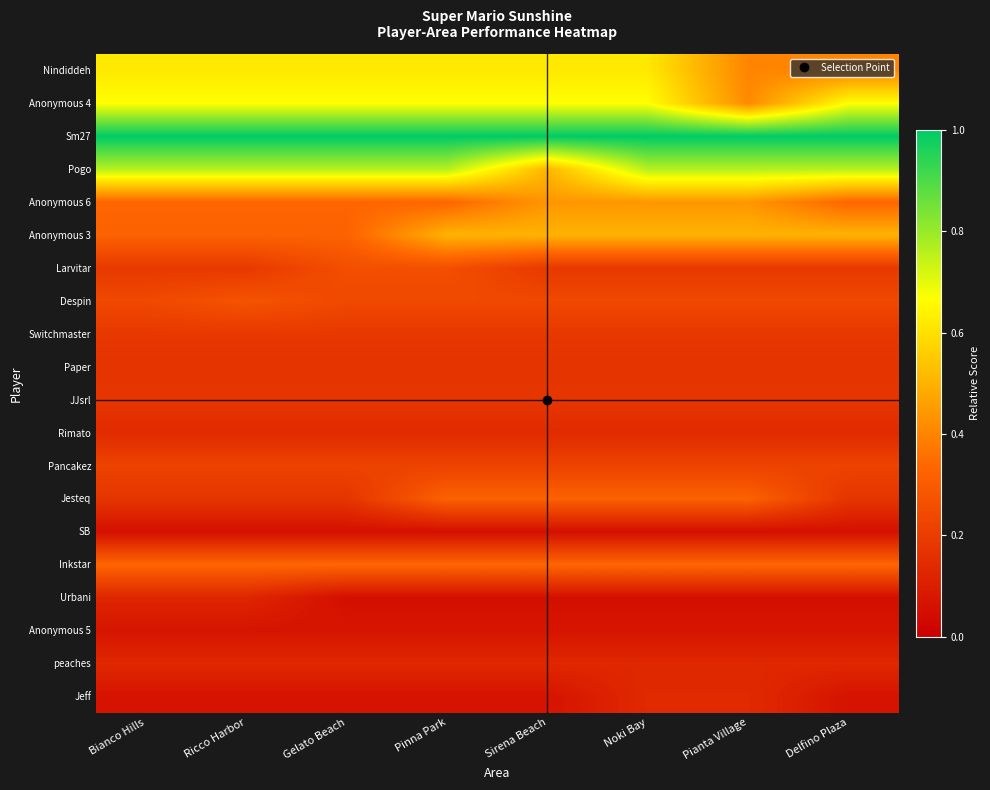

At Delfino Plaza, list the series in order from largest to smallest.

Sm27, Pogo, Anonymous 4, Anonymous 3, Nindiddeh, Inkstar, Anonymous 6, Despin, Pancakez, Larvitar, Switchmaster, JJsrl, Jesteq, Paper, Rimato, peaches, Anonymous 5, Jeff, SB, Urbani